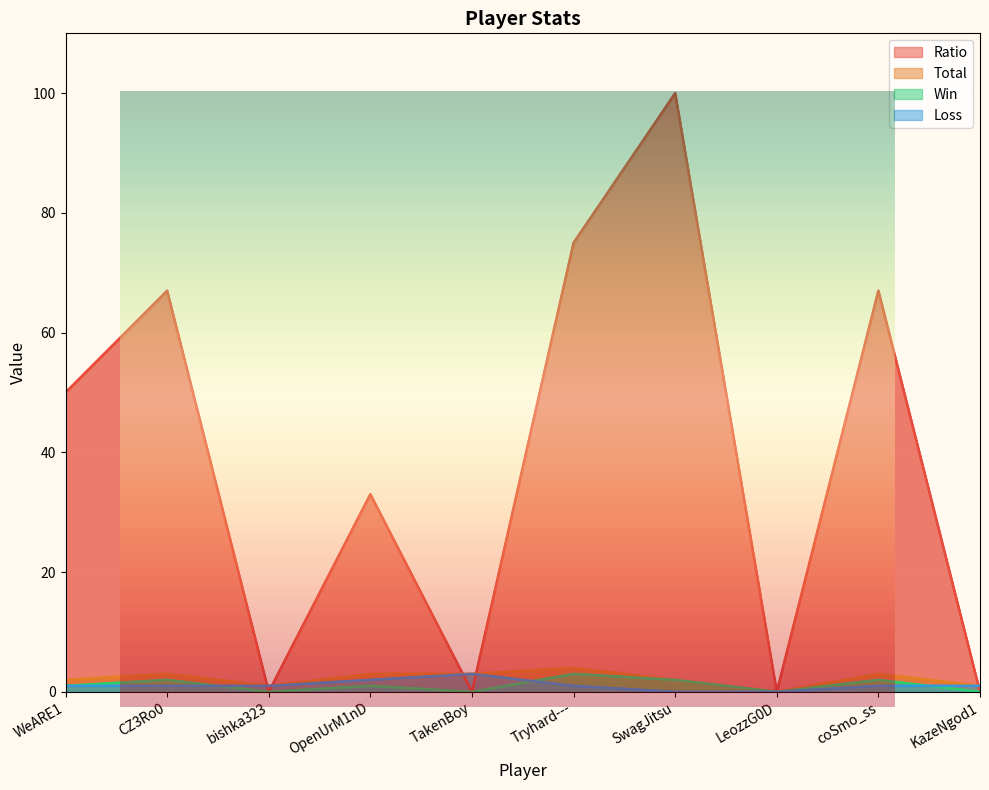

At which category is the sum across all series the highest?

SwagJitsu